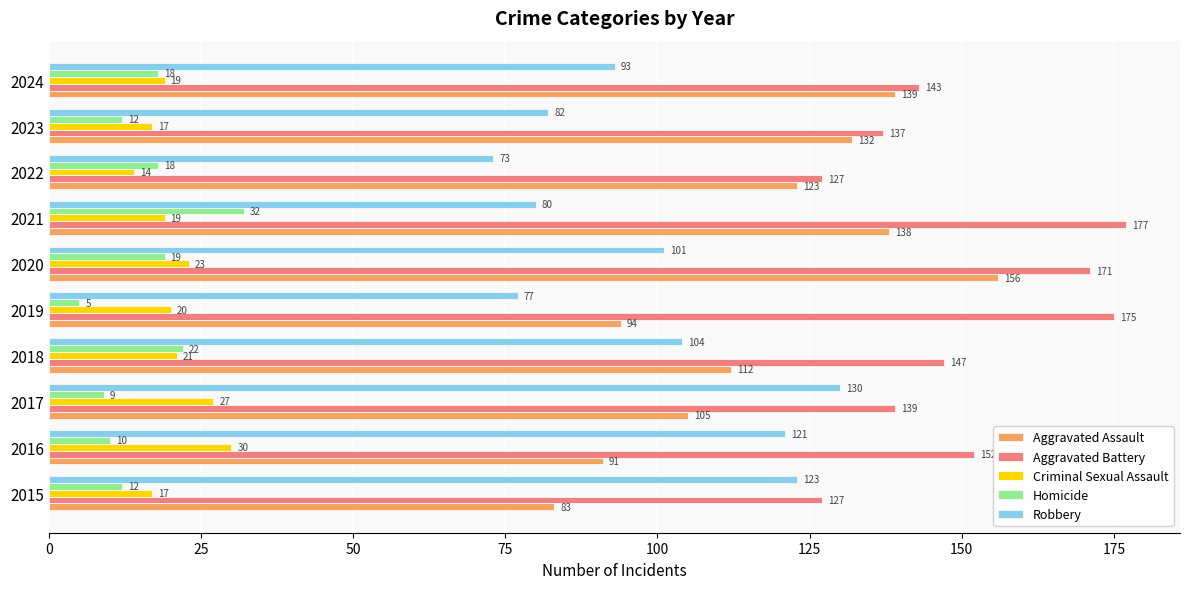

What is the average value of the Criminal Sexual Assault series?

21